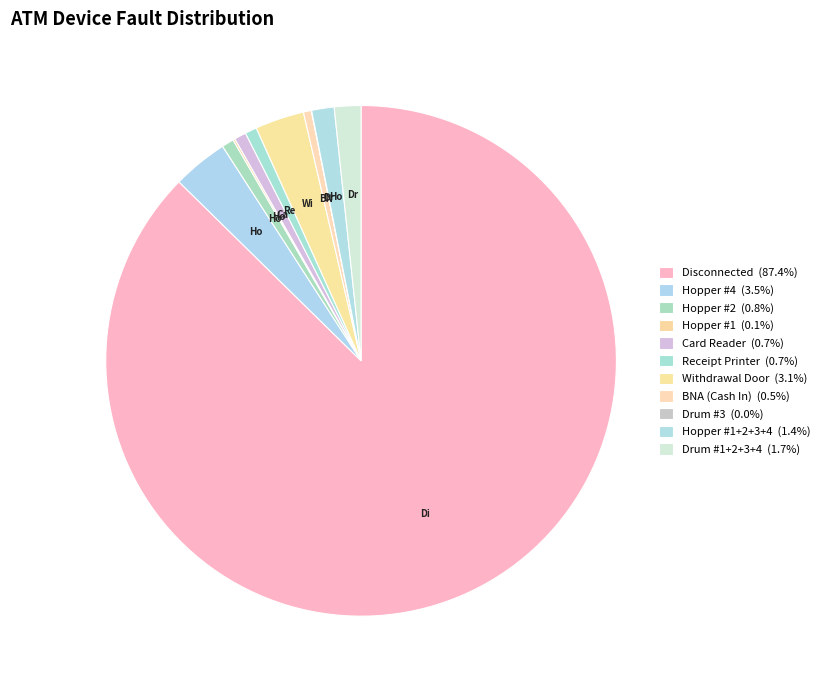

Which slice represents more than half of the pie?

Disconnected